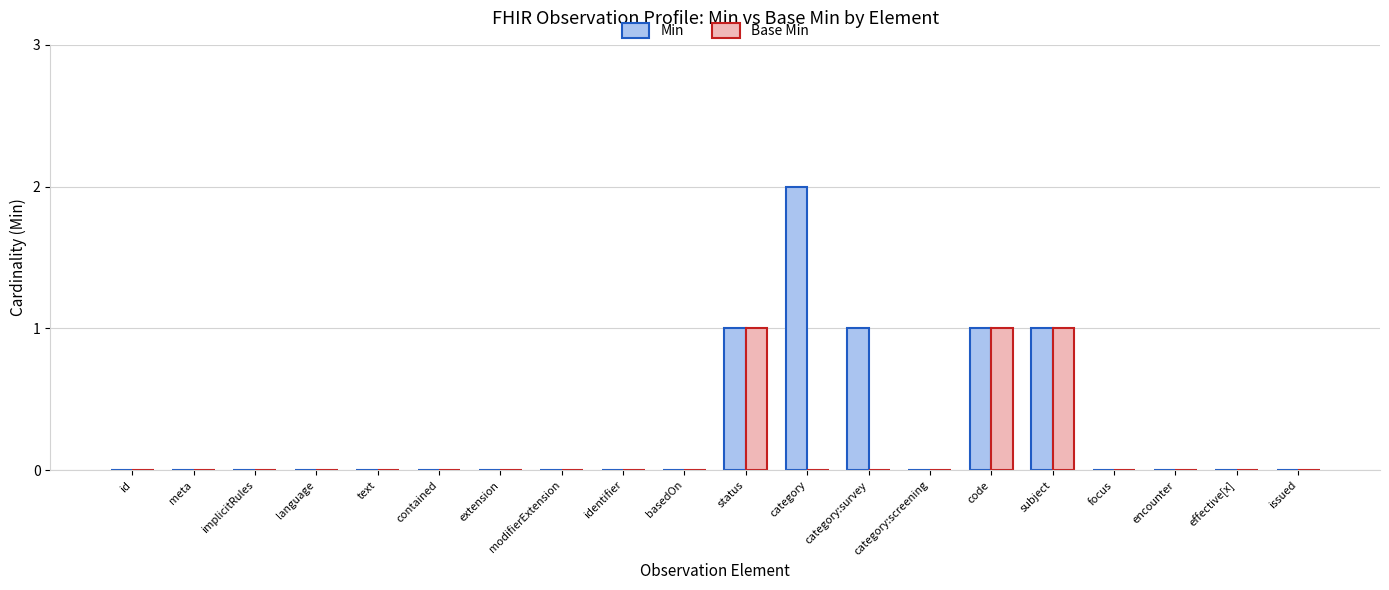

Which series has the largest total across all categories?

Min